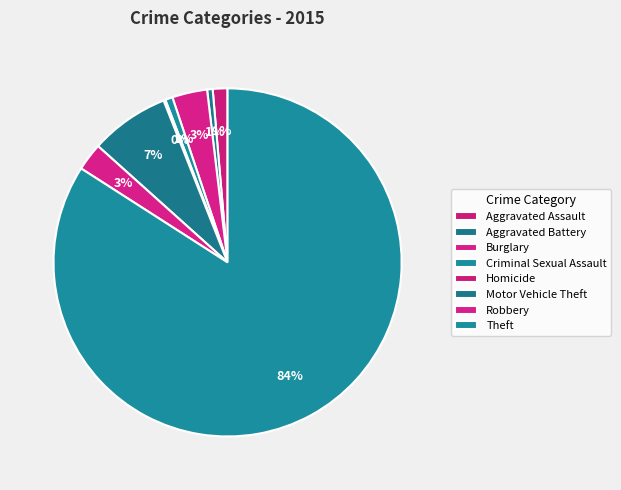

To the nearest percent, what is the average slice percentage?

12%